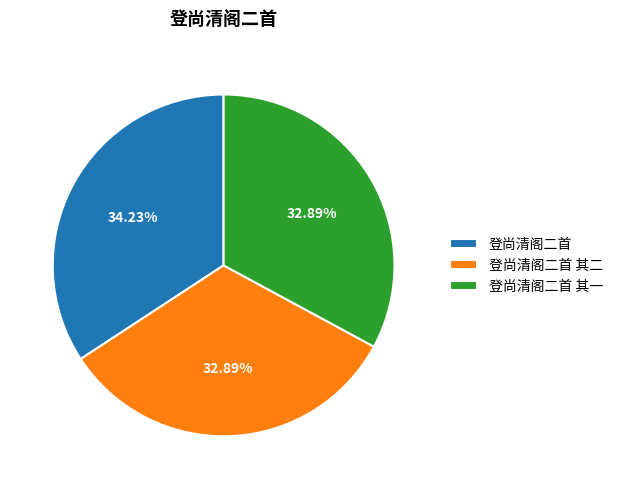

Is there a majority slice in this chart?

No